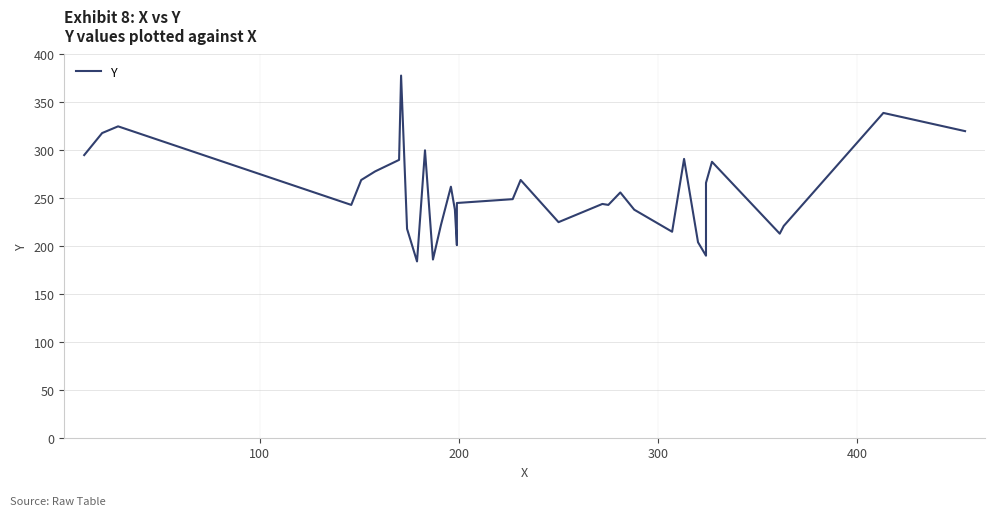

True or false: the data shows 496 at 0.

False